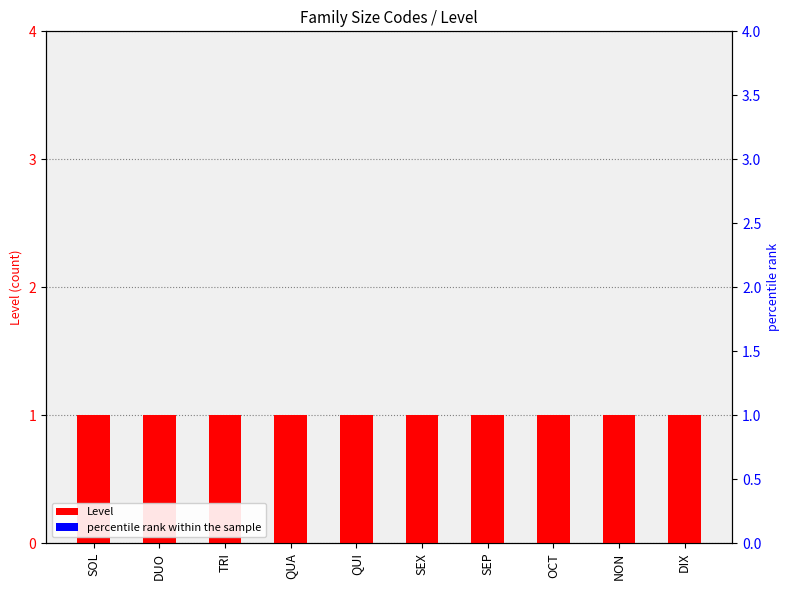

At SOL, list the series in order from largest to smallest.

Level, percentile rank within the sample